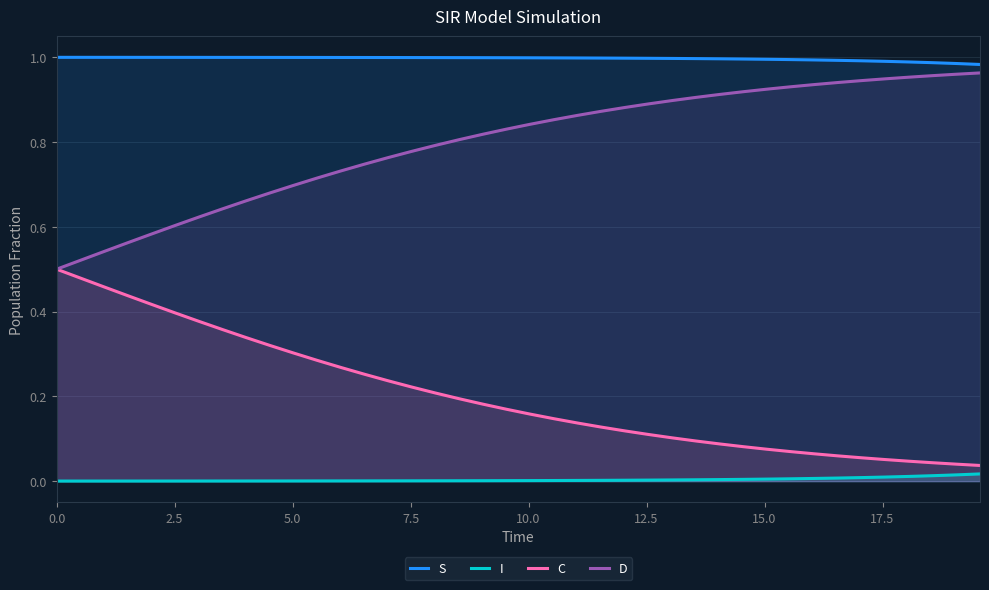

List the series in order of their overall mean, lowest first.

I, C, D, S